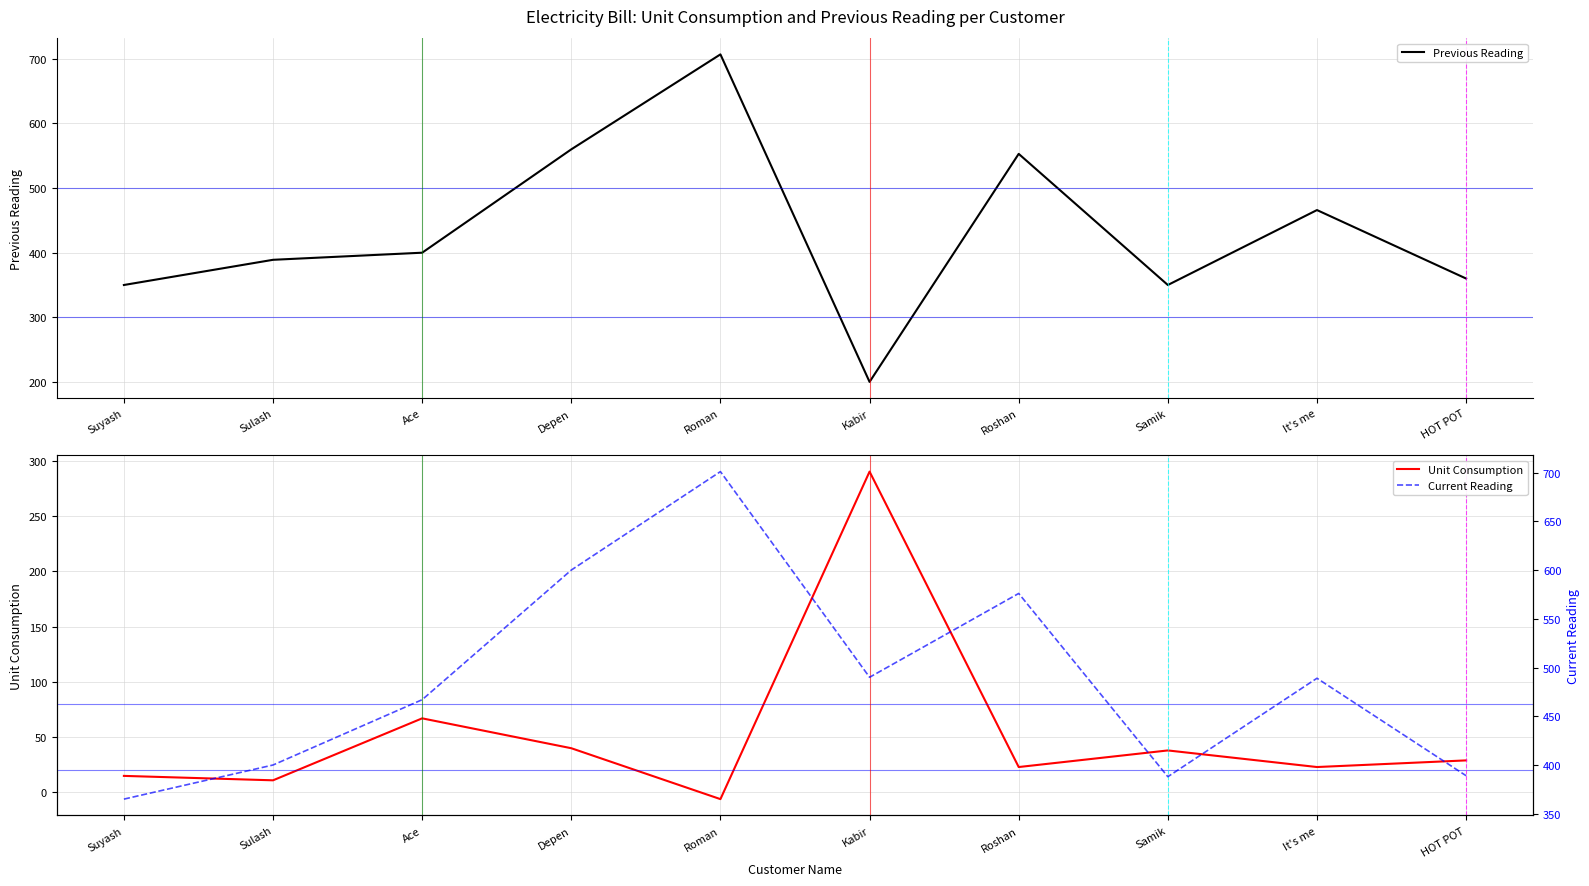

How many negative values does the Unit Consumption series have?

1